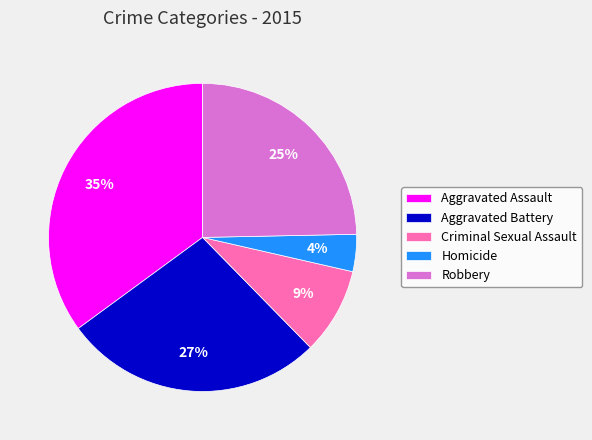

To the nearest percent, what percentage of the pie is Homicide?

4%